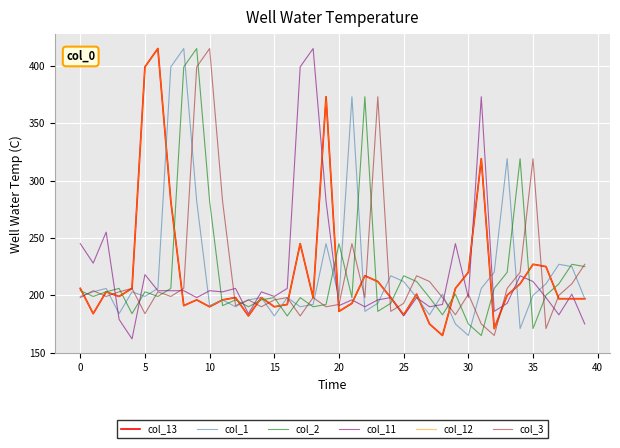

List the series in order of their peak value, lowest first.

col_13, col_1, col_2, col_11, col_12, col_3